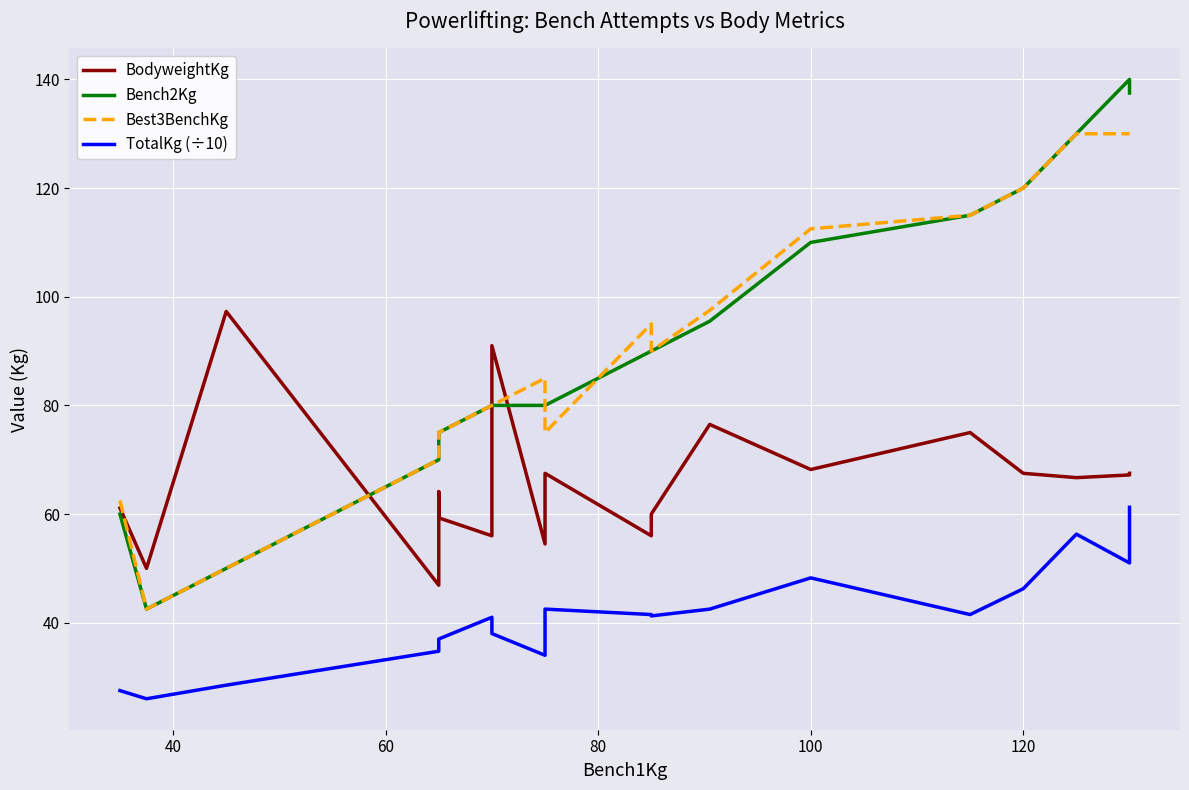

What is the sum of all Best3BenchKg values?

1710.0